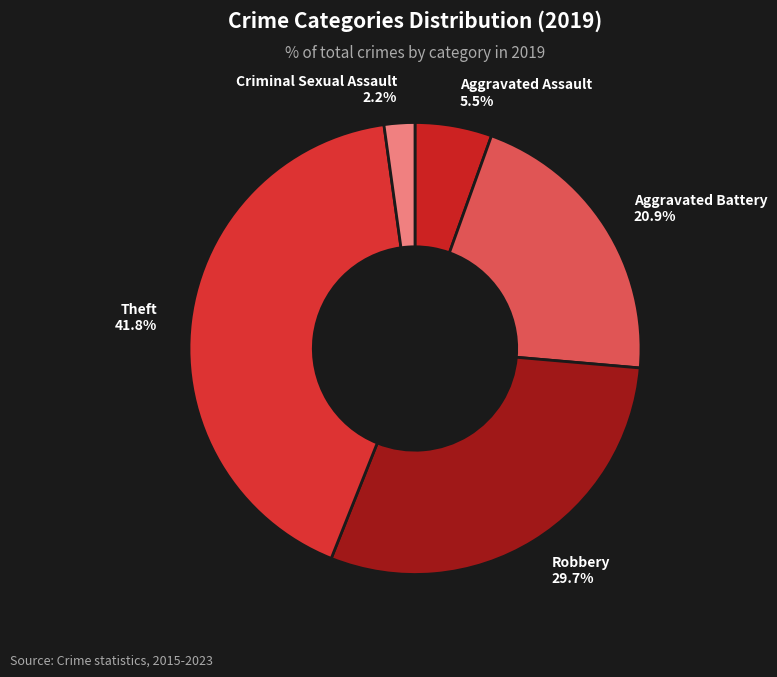

What portion of the pie excludes Aggravated Battery?

79.1%